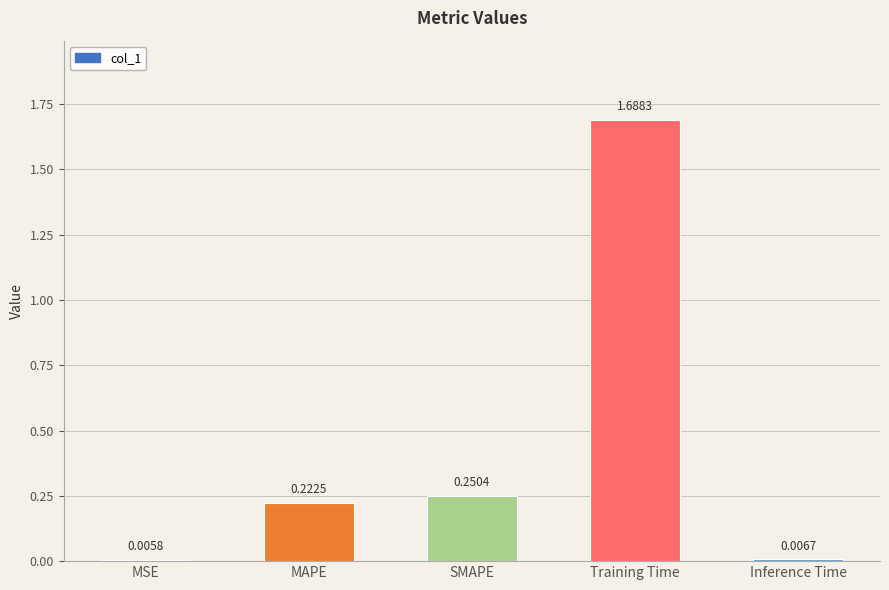

Is it true that the value at SMAPE is 0.1?

False